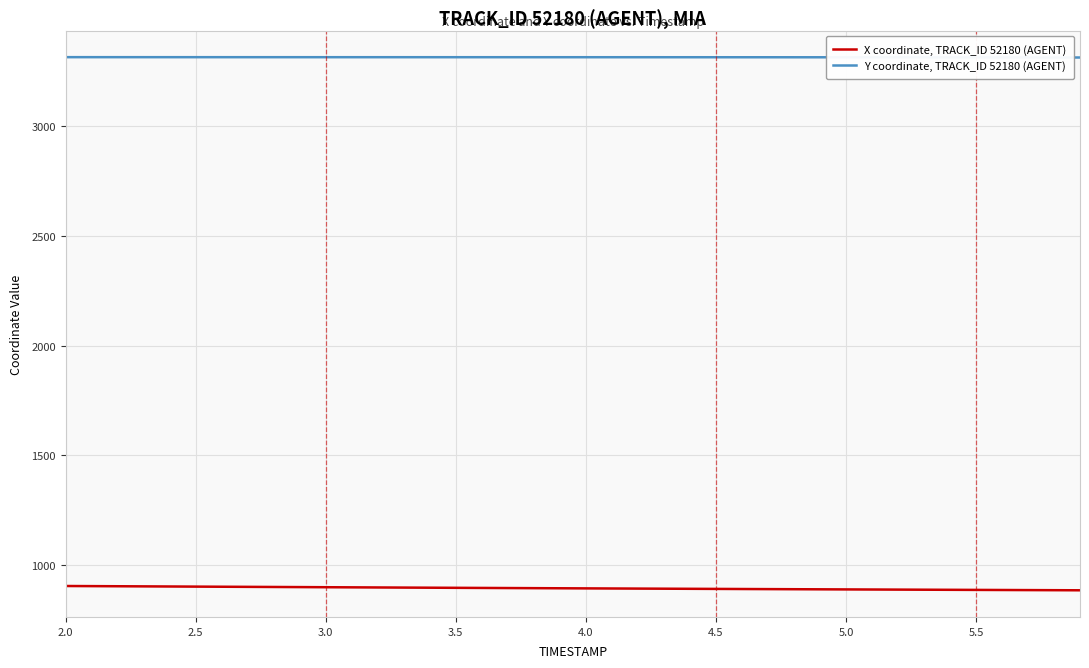

True or false: Y coordinate, TRACK_ID 52180 (AGENT) and X coordinate, TRACK_ID 52180 (AGENT) cross at least once.

False